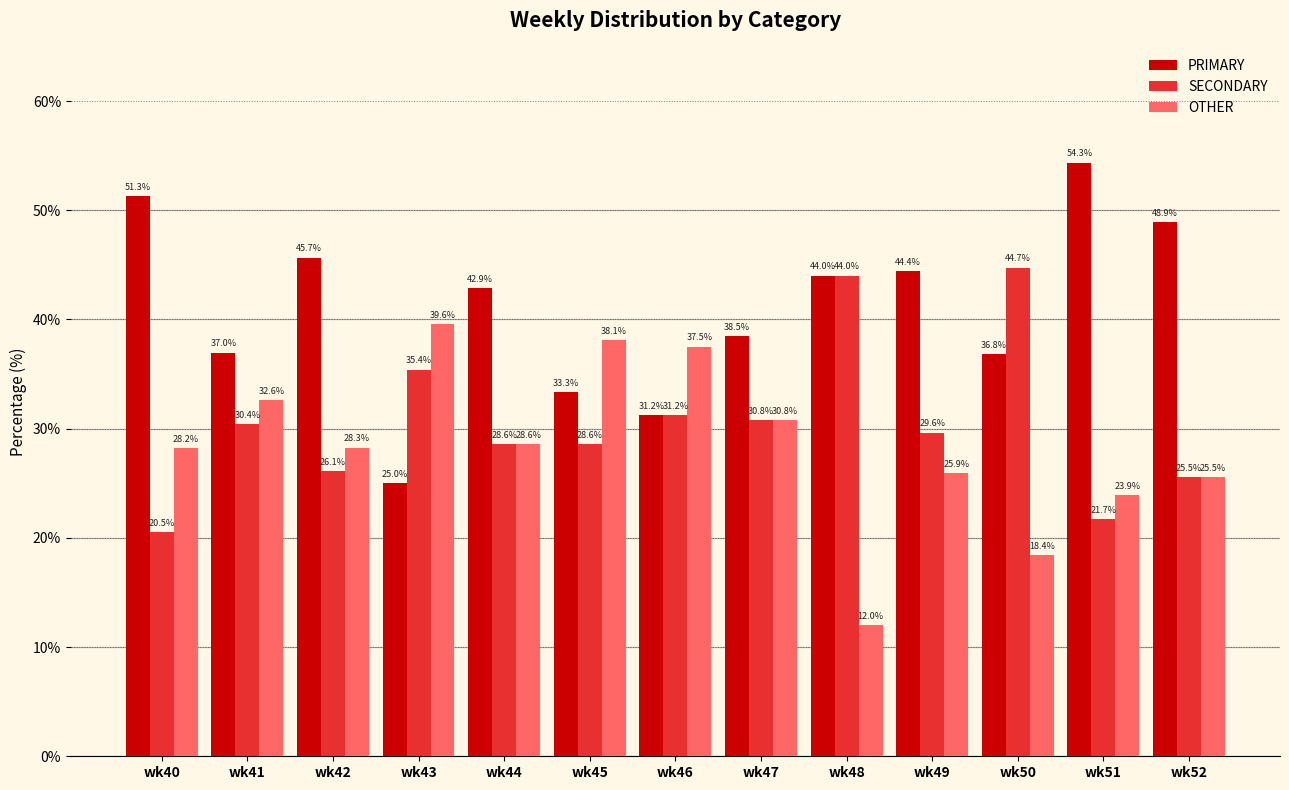

What is the difference between the SECONDARY values at wk49 and wk52?

4.1